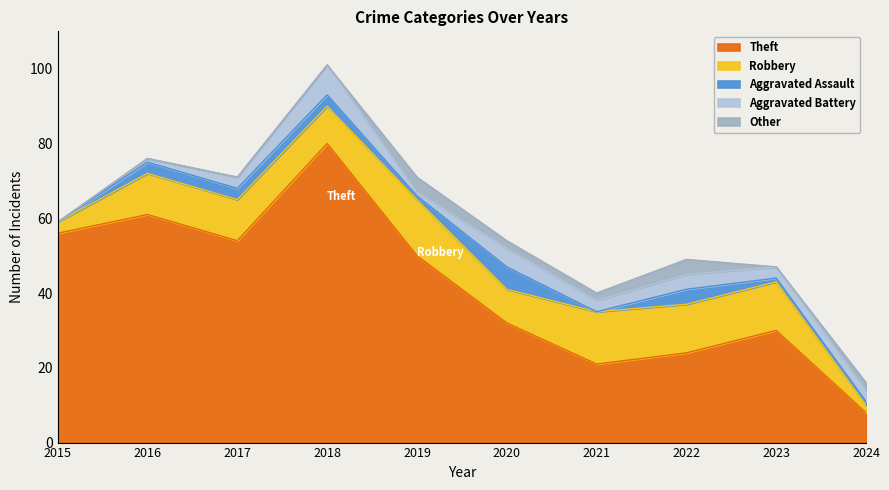

True or false: Aggravated Battery has more than 0 interior local peaks.

True